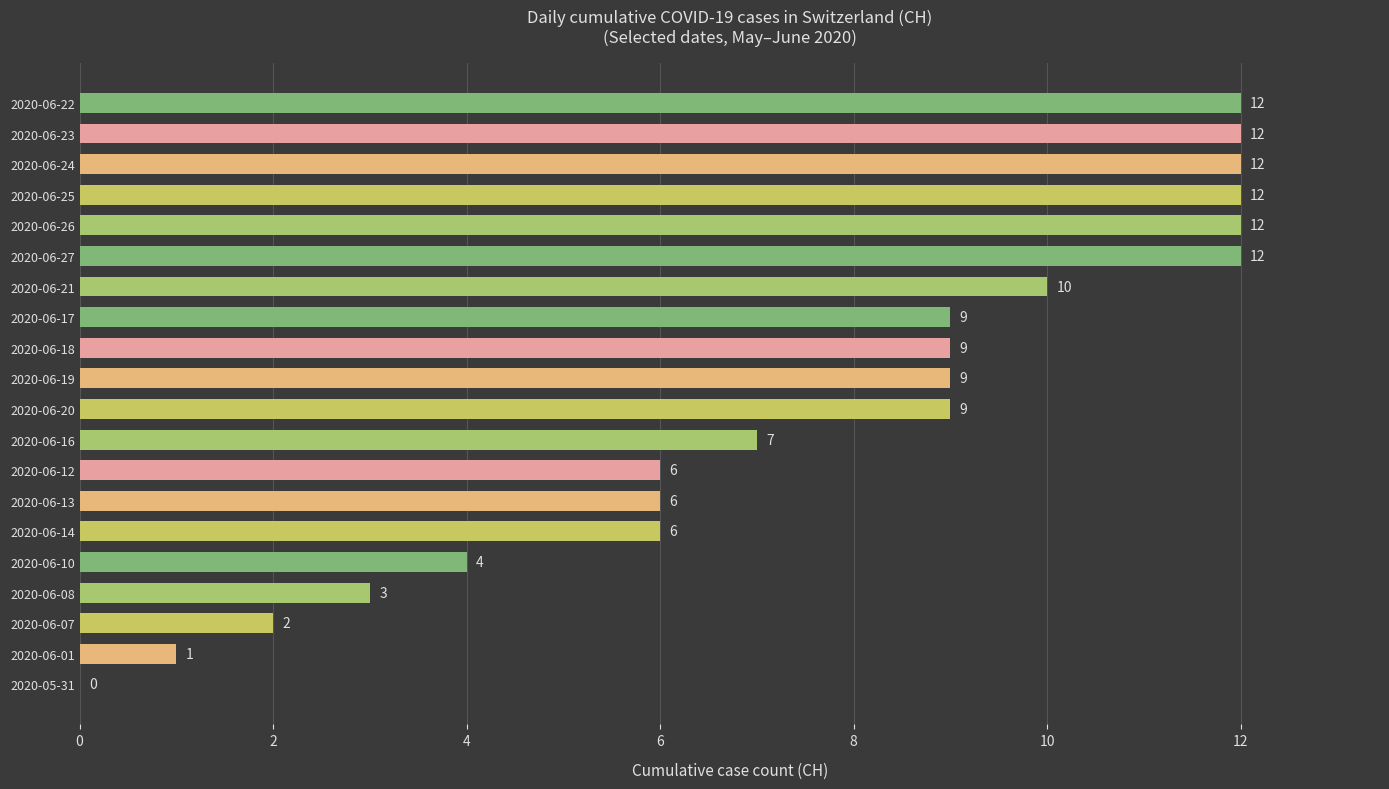

What is the approximate value at 2020-06-21, to the nearest 5?

10